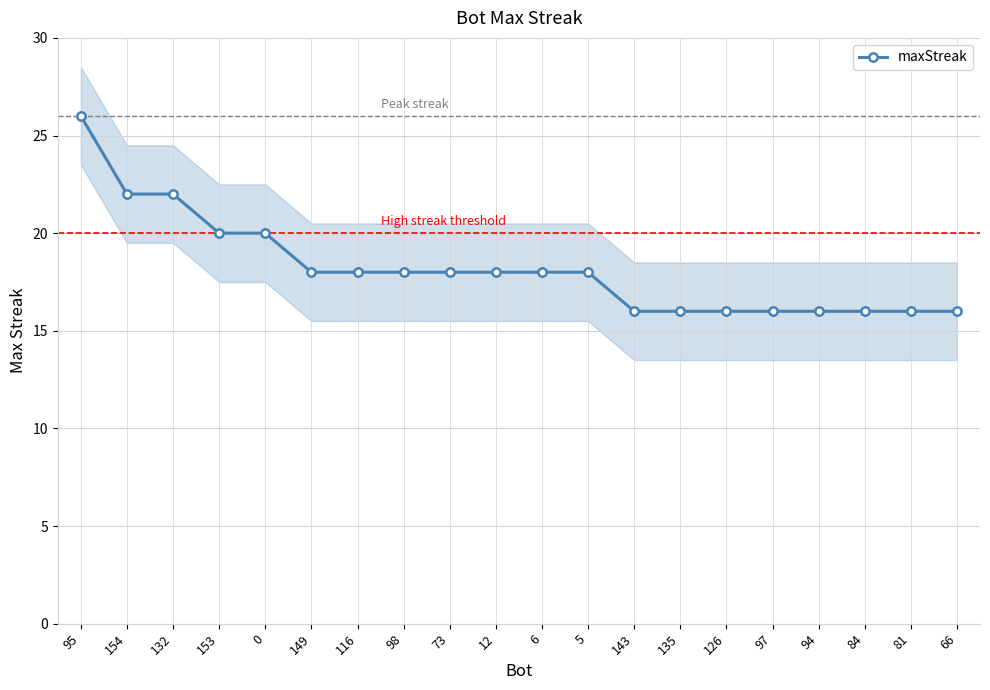

What position from the right is 81?

2